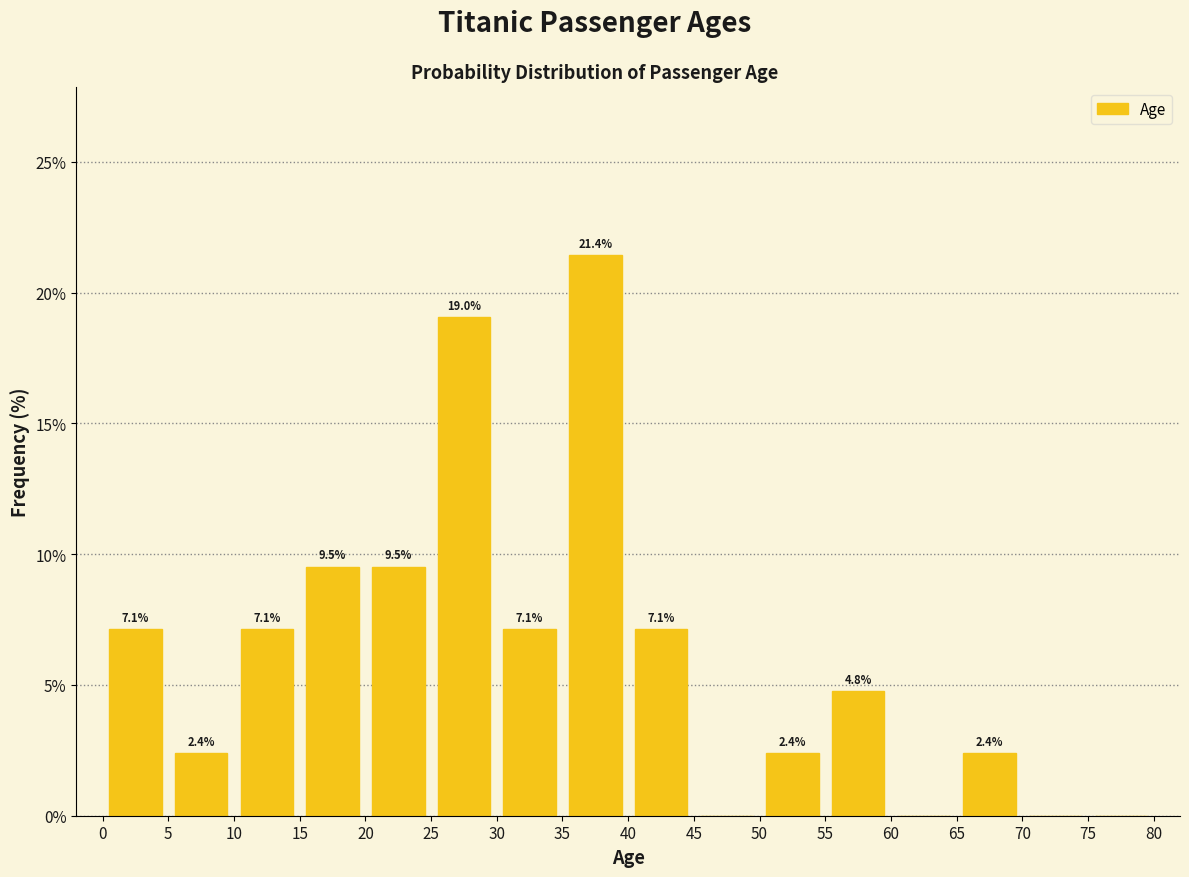

Which range on the x-axis has the tallest bar?

35 to 40